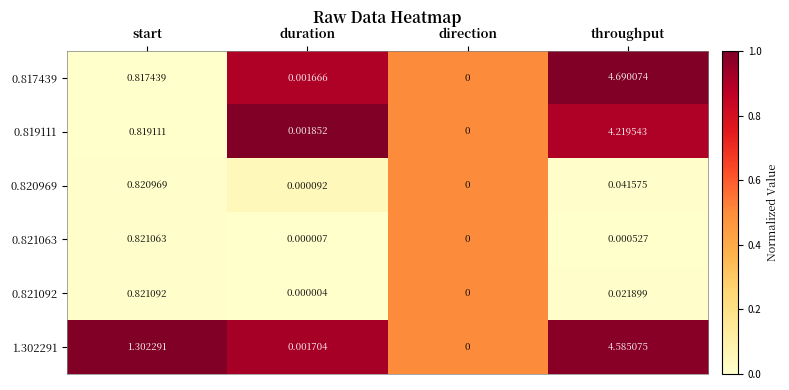

At which label does 0.819111 reach its peak?

throughput